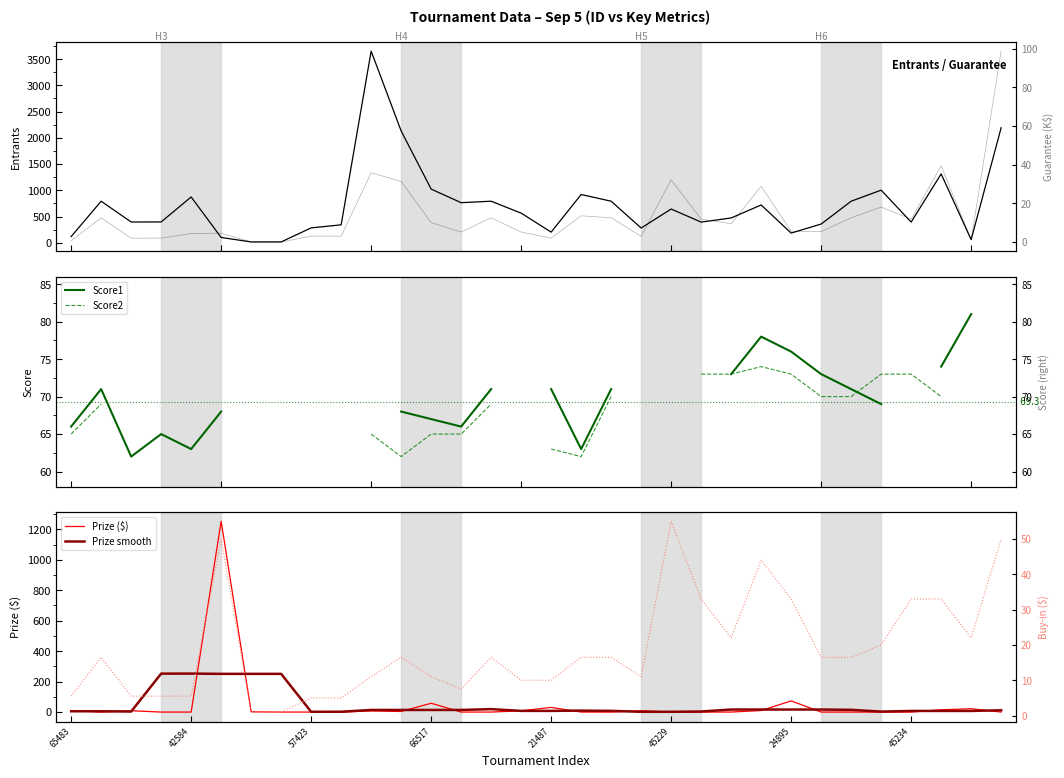

Which series ends up on top after the final intersection of Guarantee and Prize?

Guarantee